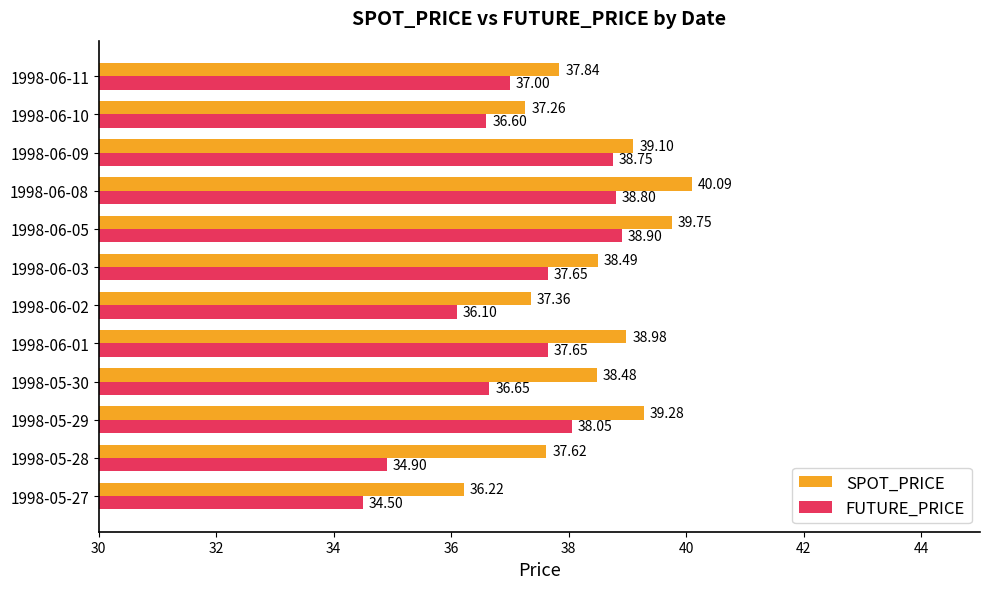

What is the total value across all series at 1998-06-08?

78.9